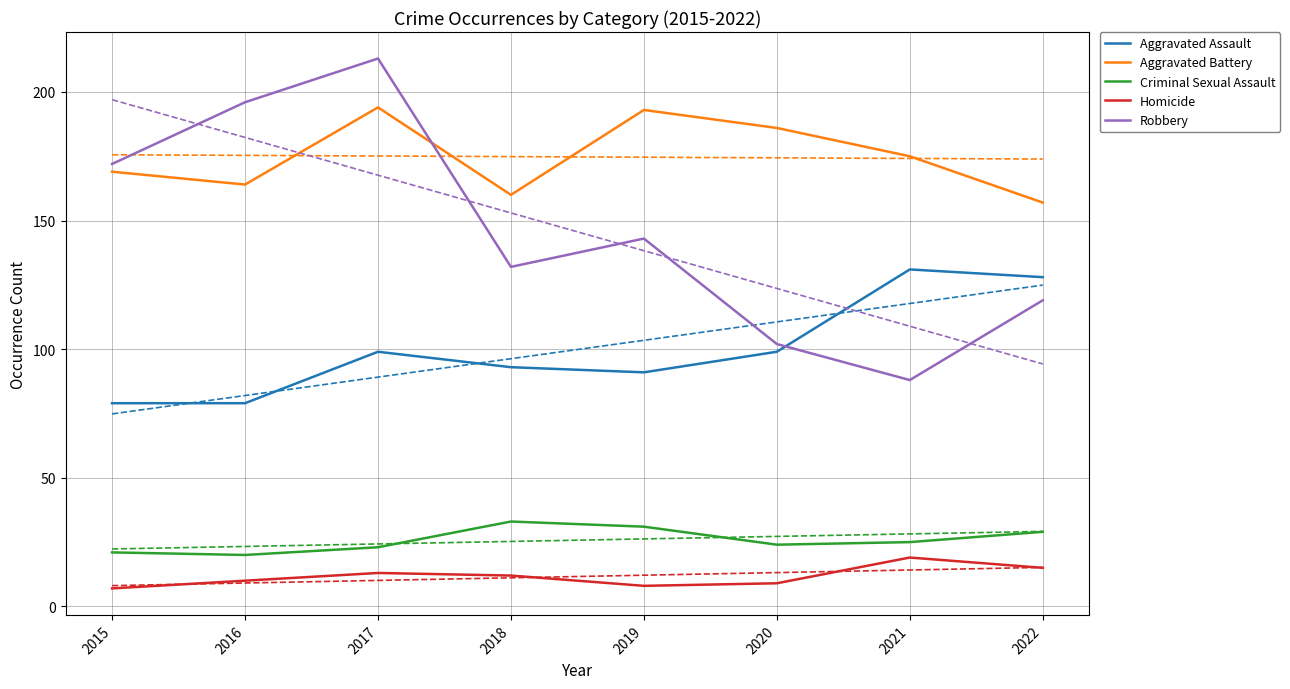

What is the total value across all series at 2018?

430